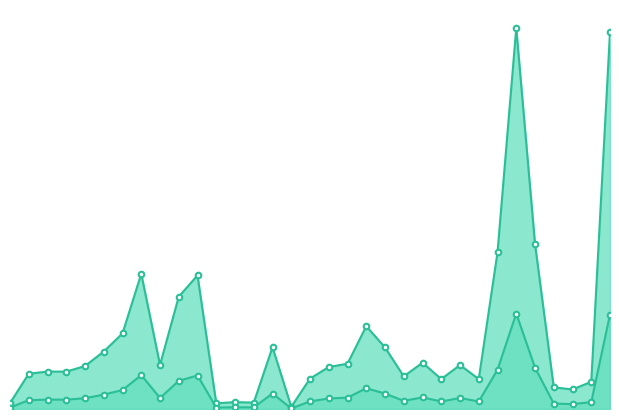

Count the number of categories in the chart.

33